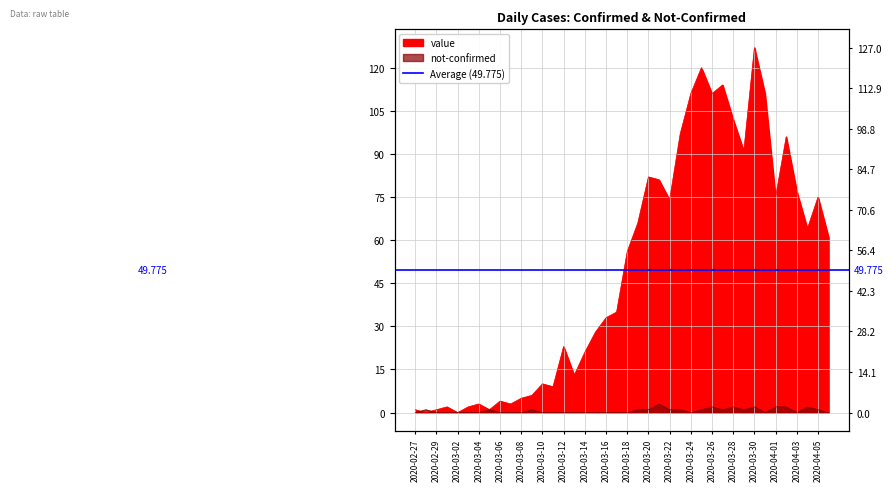

Which series has the largest range (max minus min)?

value